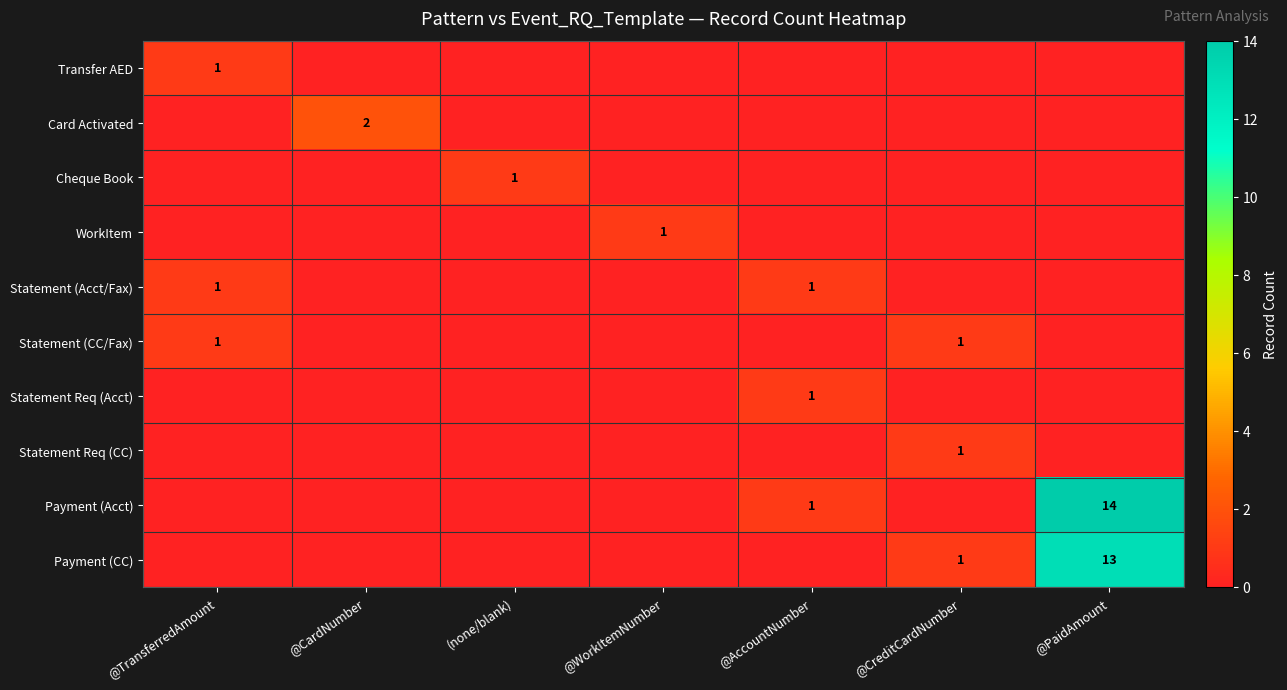

What is the sum of the Statement (Acct/Fax) values at (none/blank) and @AccountNumber?

1